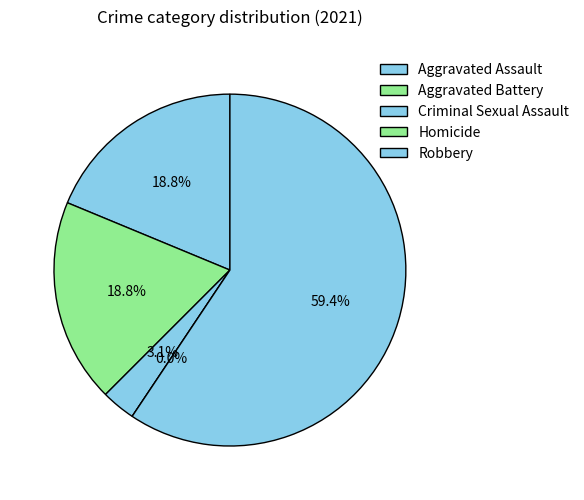

Which category has the biggest portion of the pie?

Robbery